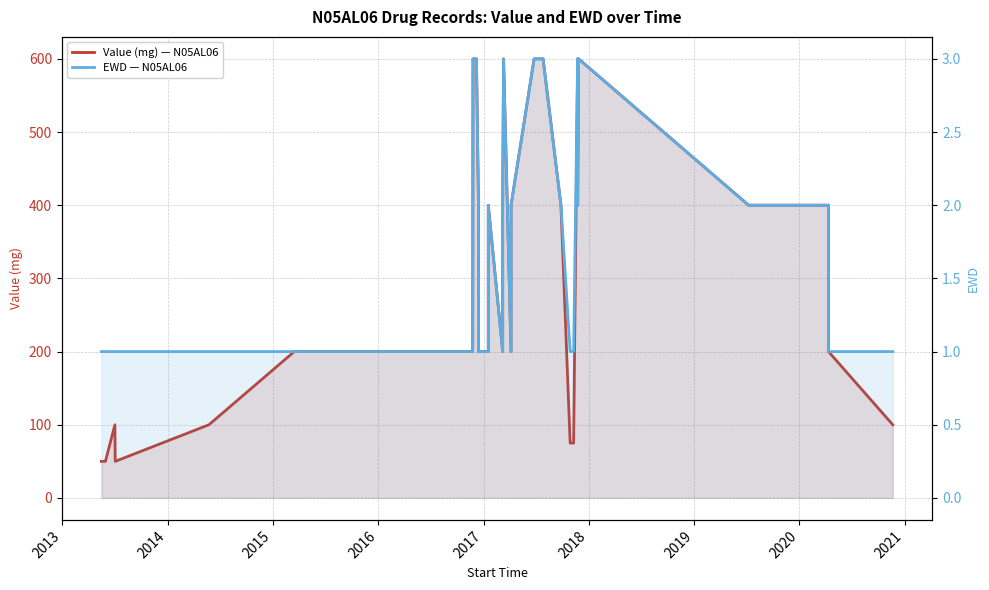

Which series has the largest total across all categories?

Value (mg) — N05AL06